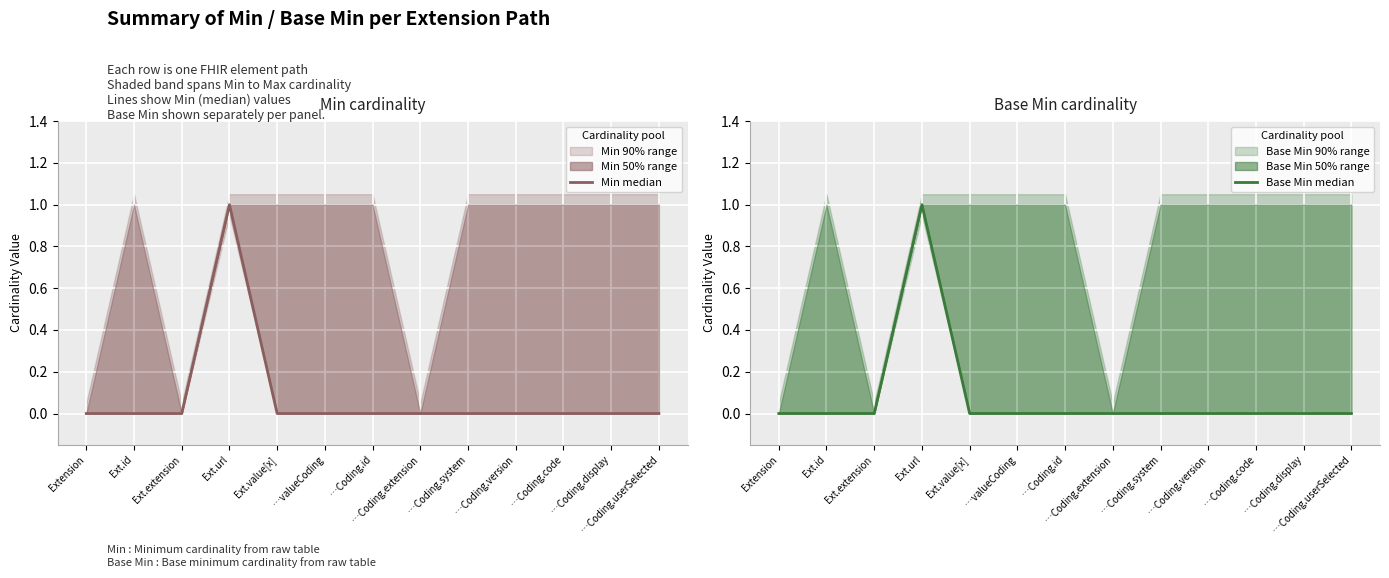

Reading left to right, list all the values displayed in this chart.

Min: 0	0	0	1	0	0	0	0	0	0	0	0	0
Base Min: 0	0	0	1	0	0	0	0	0	0	0	0	0